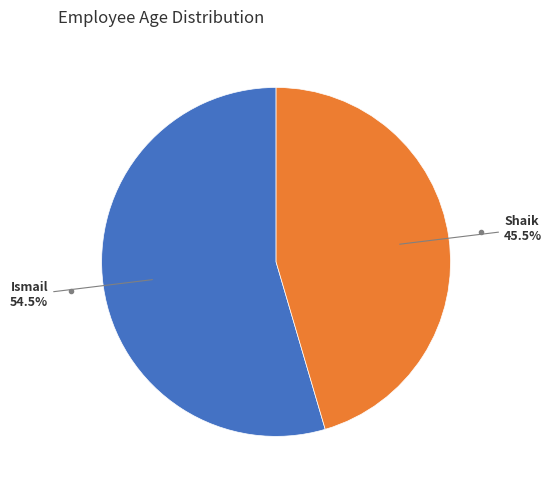

Is there any slice that represents more than half of the pie?

Yes